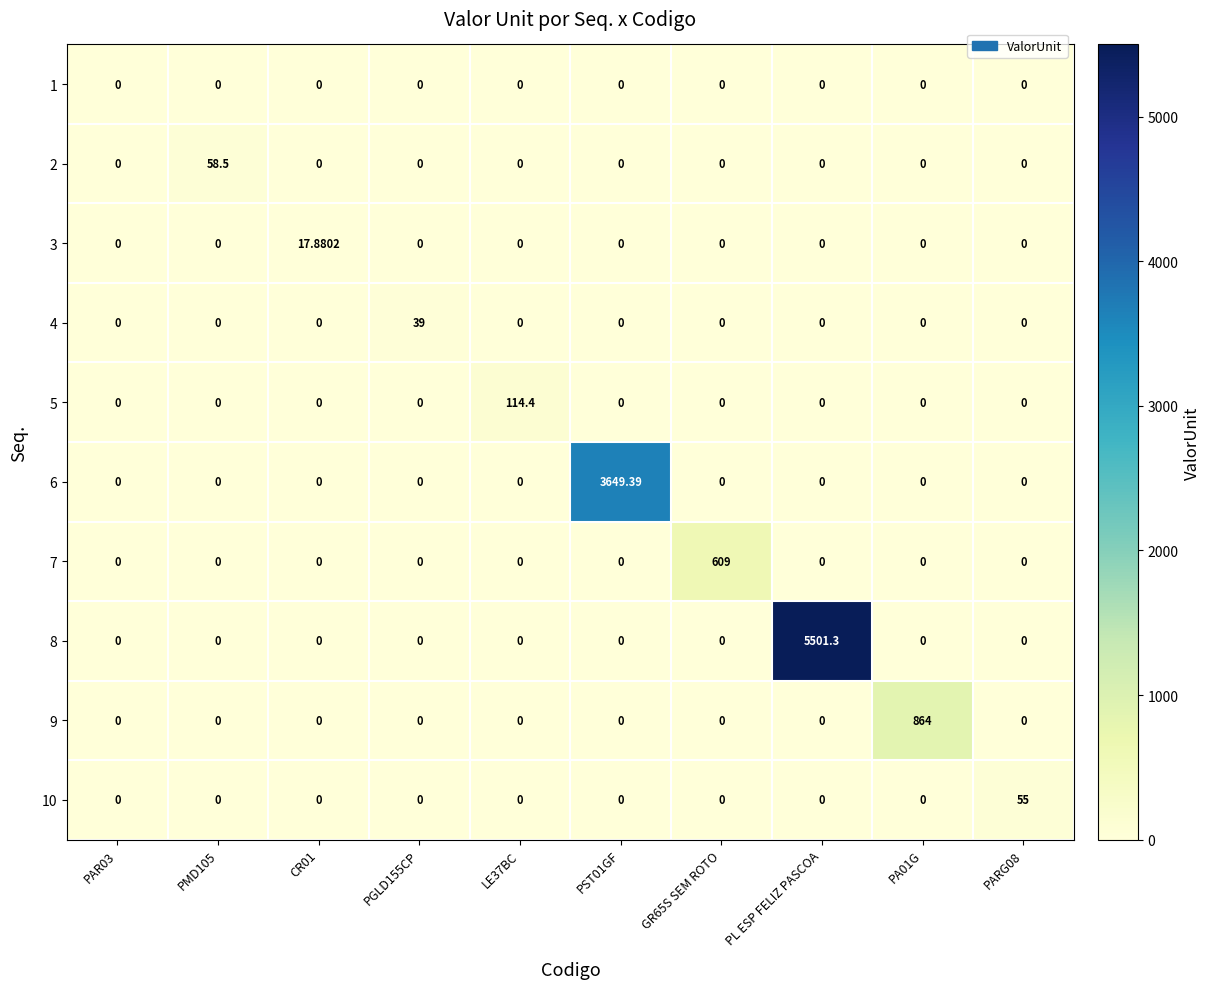

At which category is the sum across all series the highest?

PL ESP FELIZ PASCOA